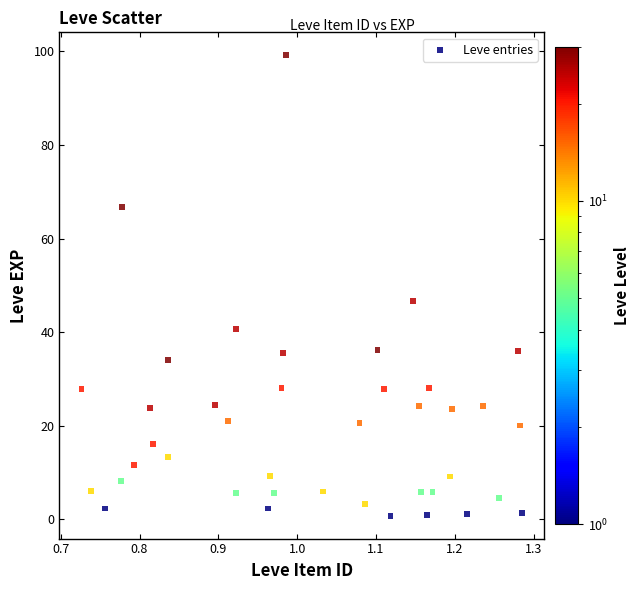

What Y value in the scatter plot is closest to 49?

46.7